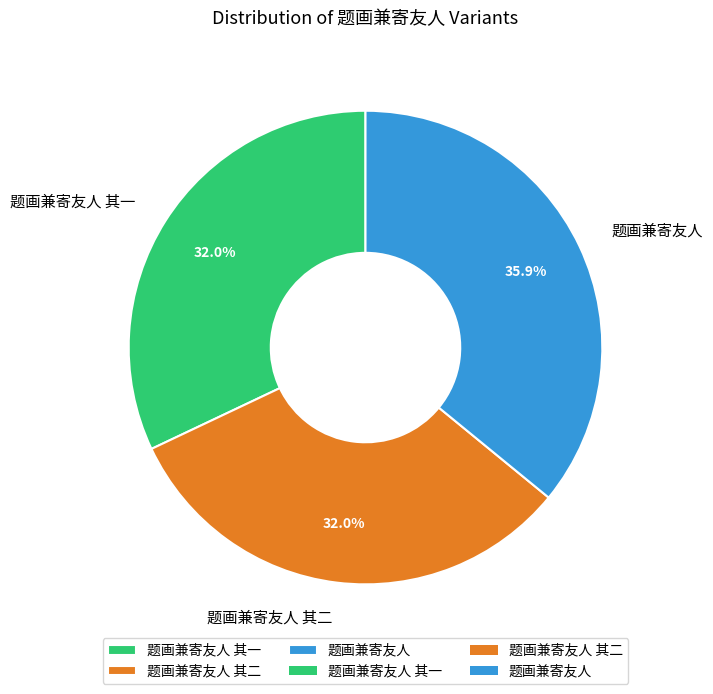

Is it true that 题画兼寄友人 is 36% of the pie?

True